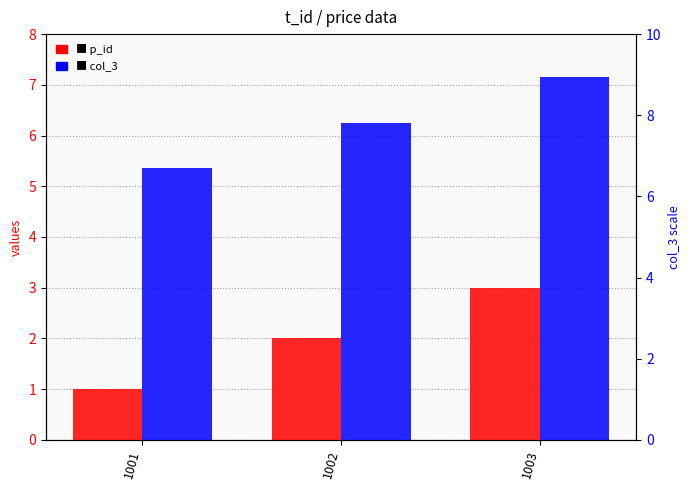

Which series has the largest total across all categories?

col_3